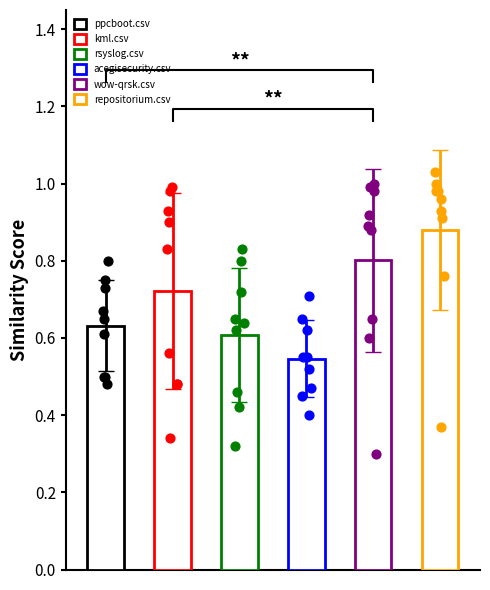

Which series has the largest total across all categories?

repositorium.csv